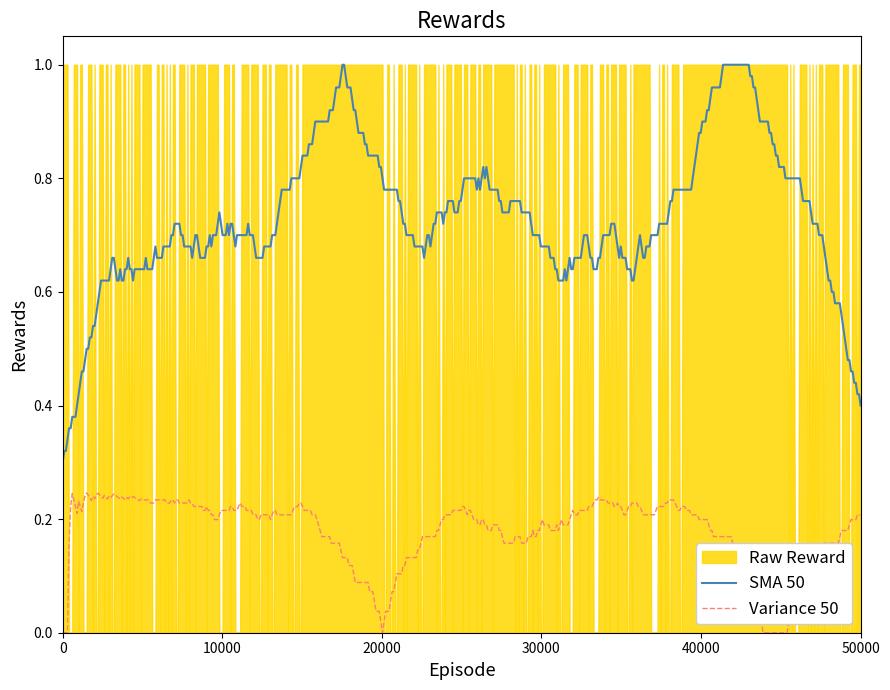

Is the value of SMA 50 at 0 greater than the value of Variance 50 at 0?

Yes